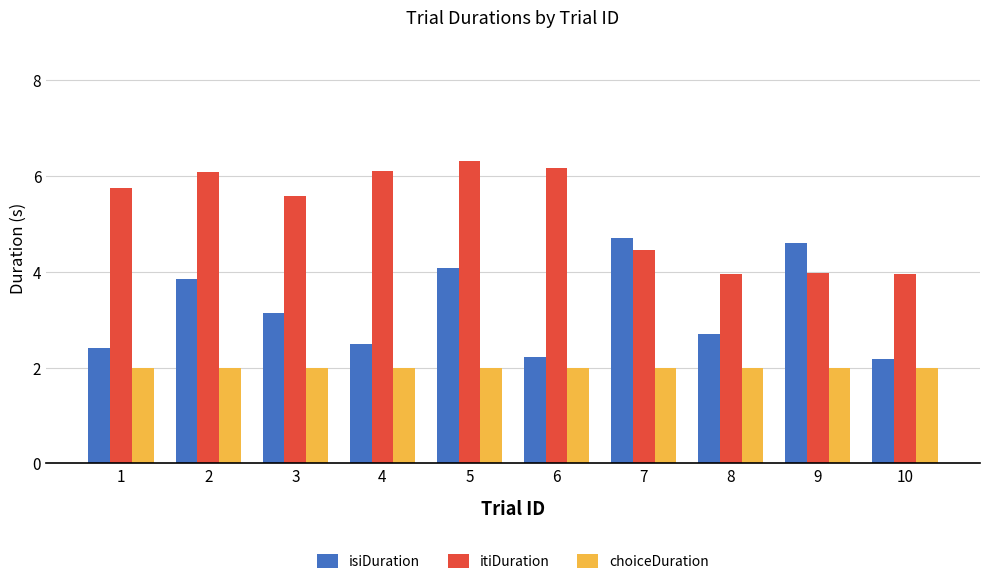

What is the minimum value for choiceDuration?

2.0